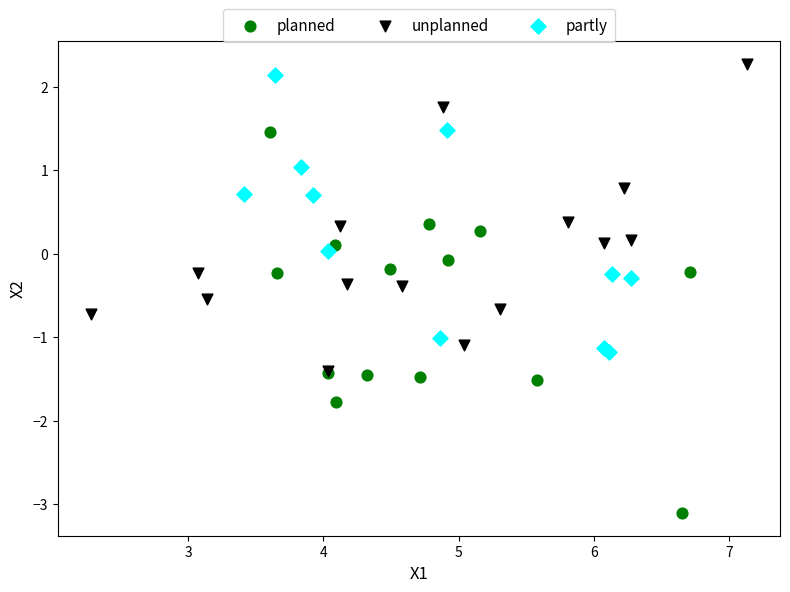

What are all the series names shown in the legend?

planned, unplanned, partly